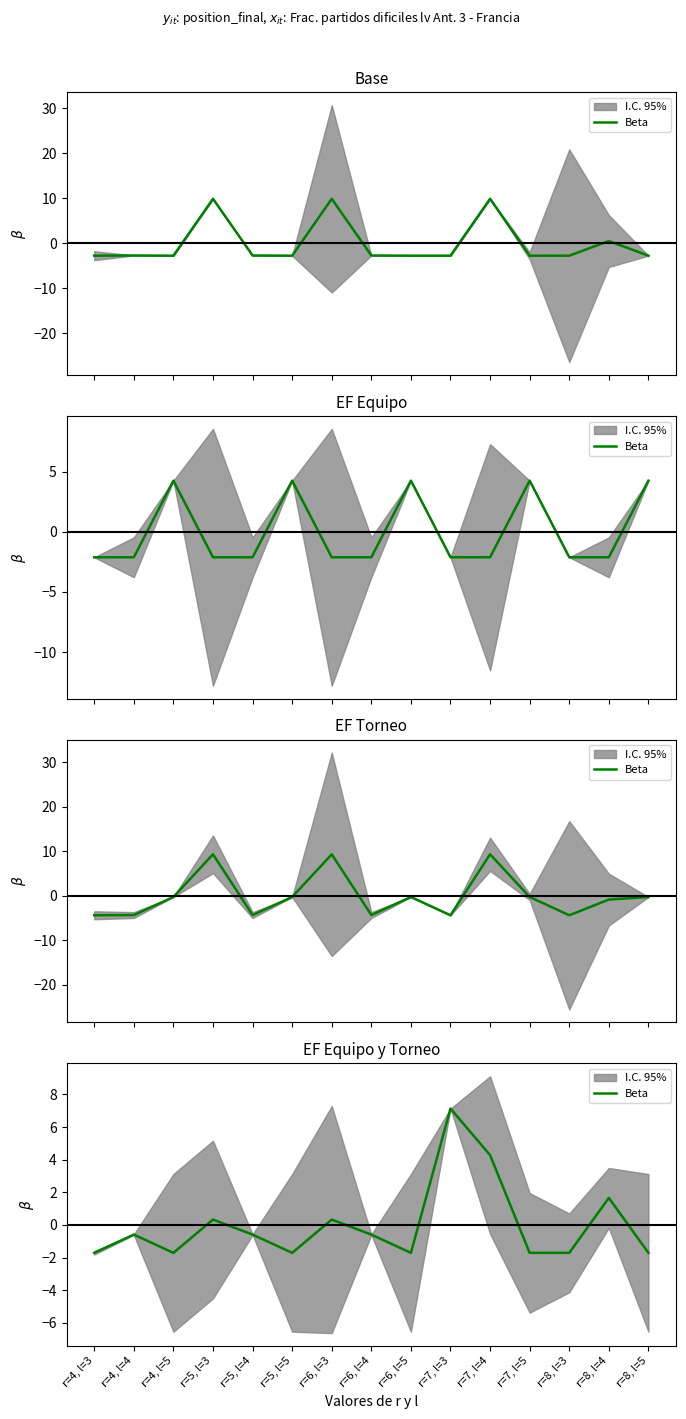

Reading left to right, extract all data points from this chart.

r=4, l=3=-1.7	r=4, l=4=-0.6	r=4, l=5=-1.7	r=5, l=3=0.3	r=5, l=4=-0.6	r=5, l=5=-1.7	r=6, l=3=0.3	r=6, l=4=-0.6	r=6, l=5=-1.7	r=7, l=3=7.1	r=7, l=4=4.3	r=7, l=5=-1.7	r=8, l=3=-1.7	r=8, l=4=1.7	r=8, l=5=-1.7